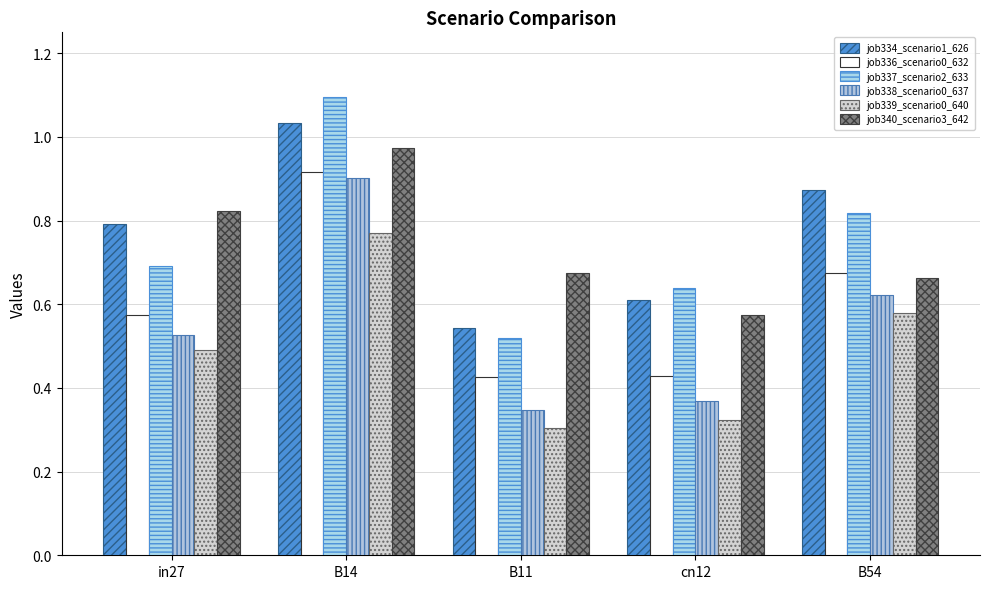

What is the spread (max minus min) of values at cn12?

0.3